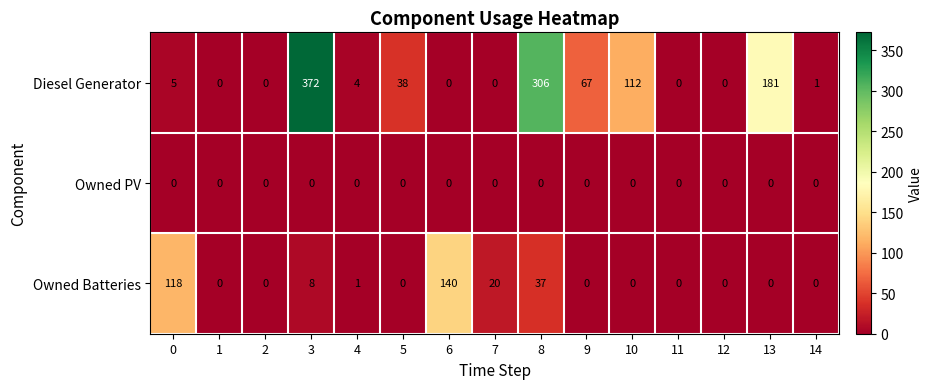

The value of Owned Batteries at 11 is 0. True or false?

True